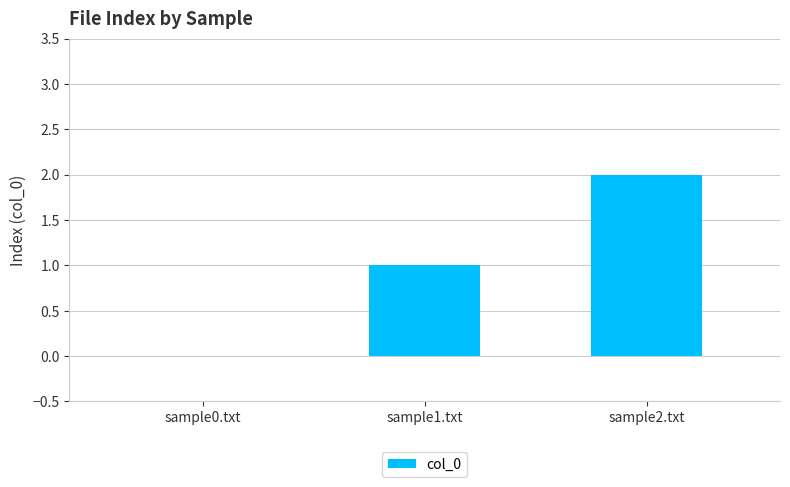

Is it true that the value at sample1.txt is 1?

True